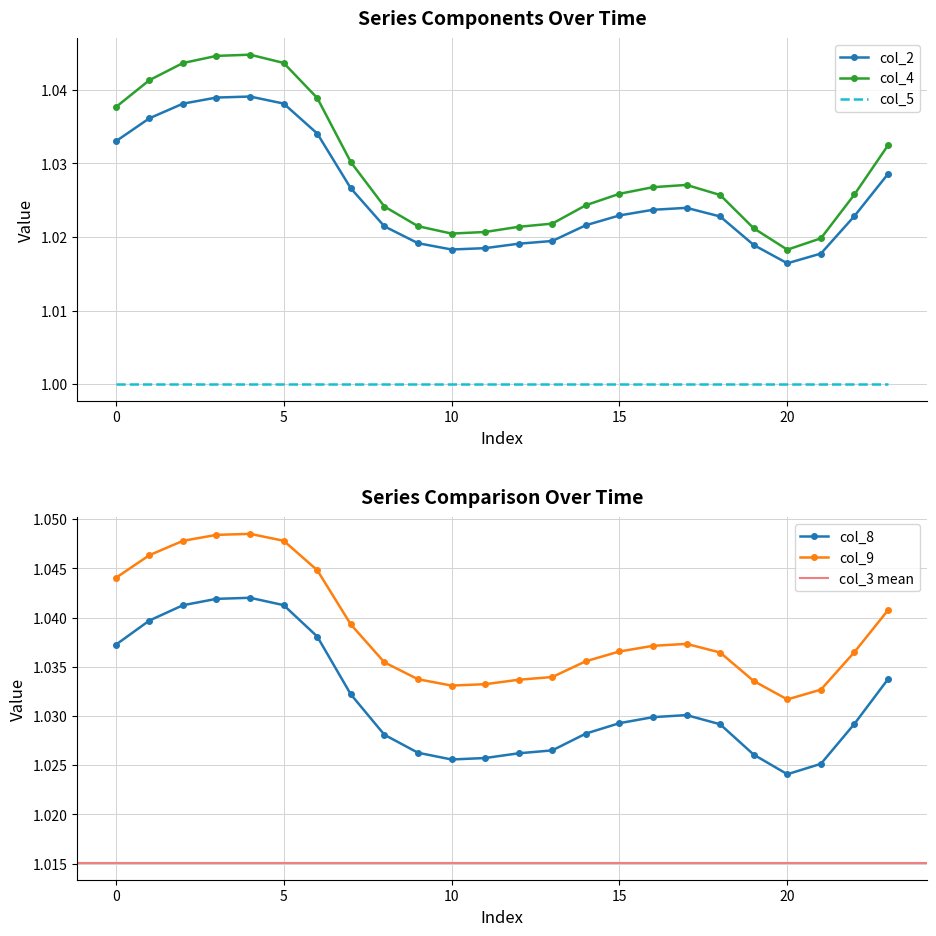

What is the sum of all col_4 values?

24.7